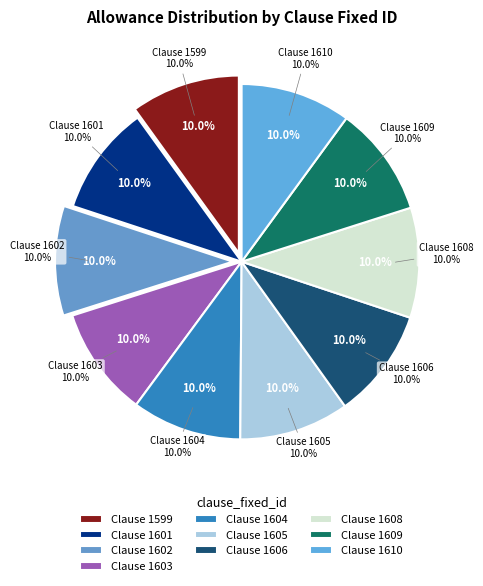

Approximately how many times larger is the value at 1601 compared to 1602?

1.0